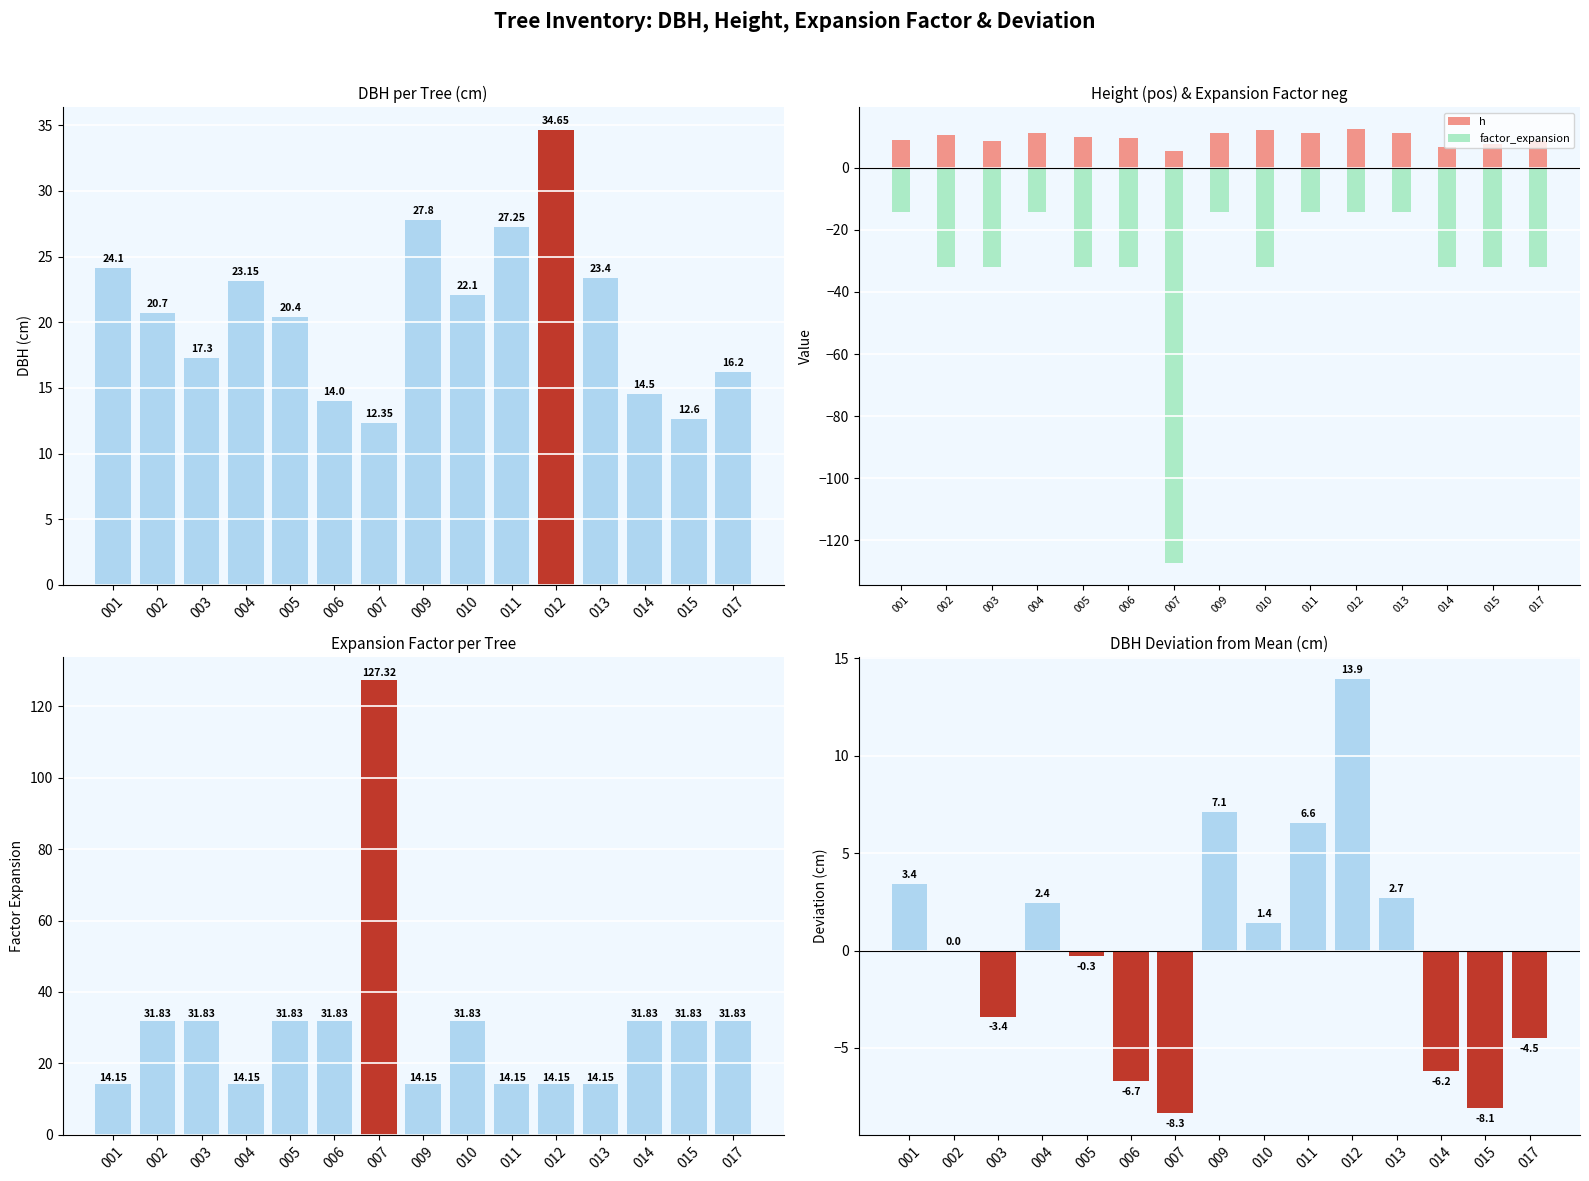

Which category has the lowest value across all series?

007